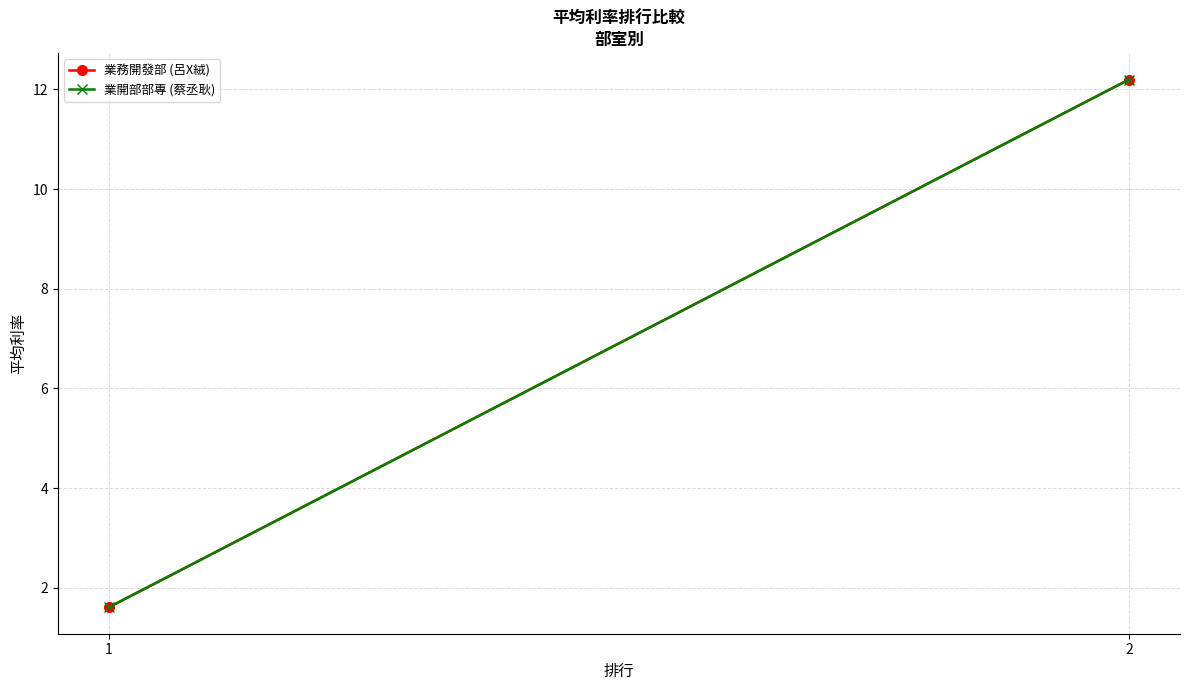

How many values in the 業務開發部 (呂X絨) series are below 12?

1